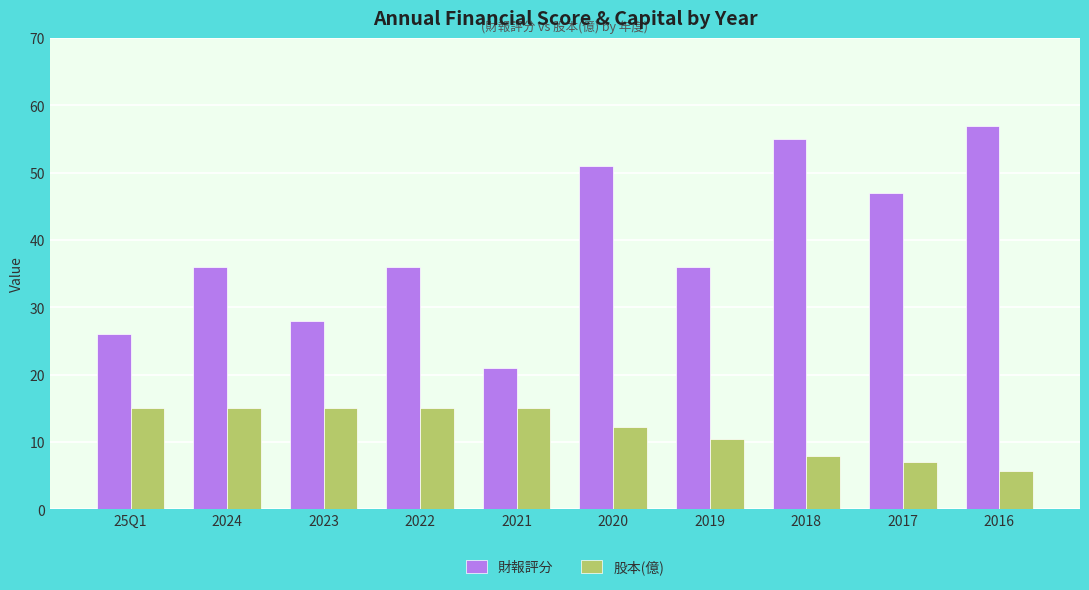

How many groups of bars are there?

10